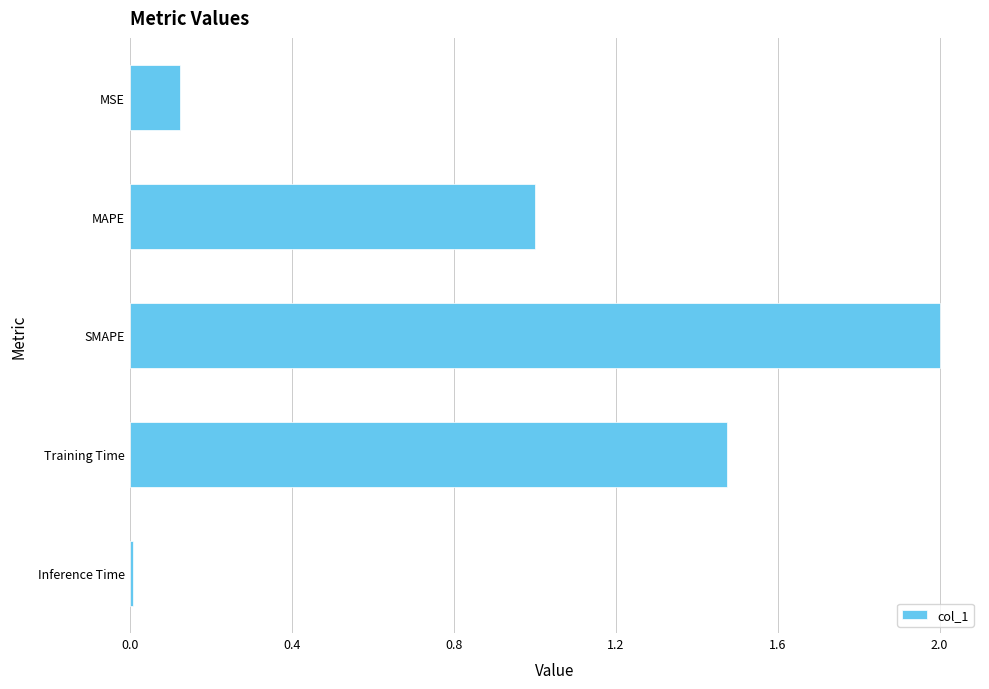

What is the difference between the maximum and minimum values?

2.0